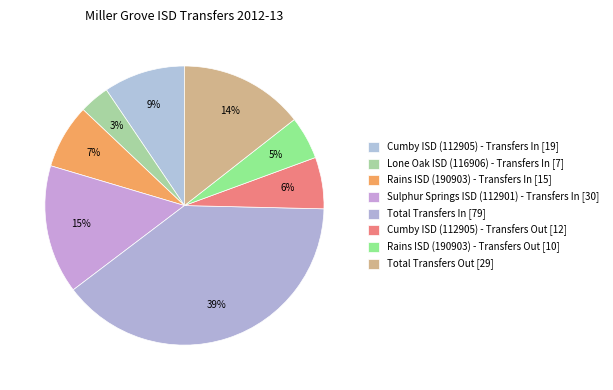

Does any single category account for the majority?

No